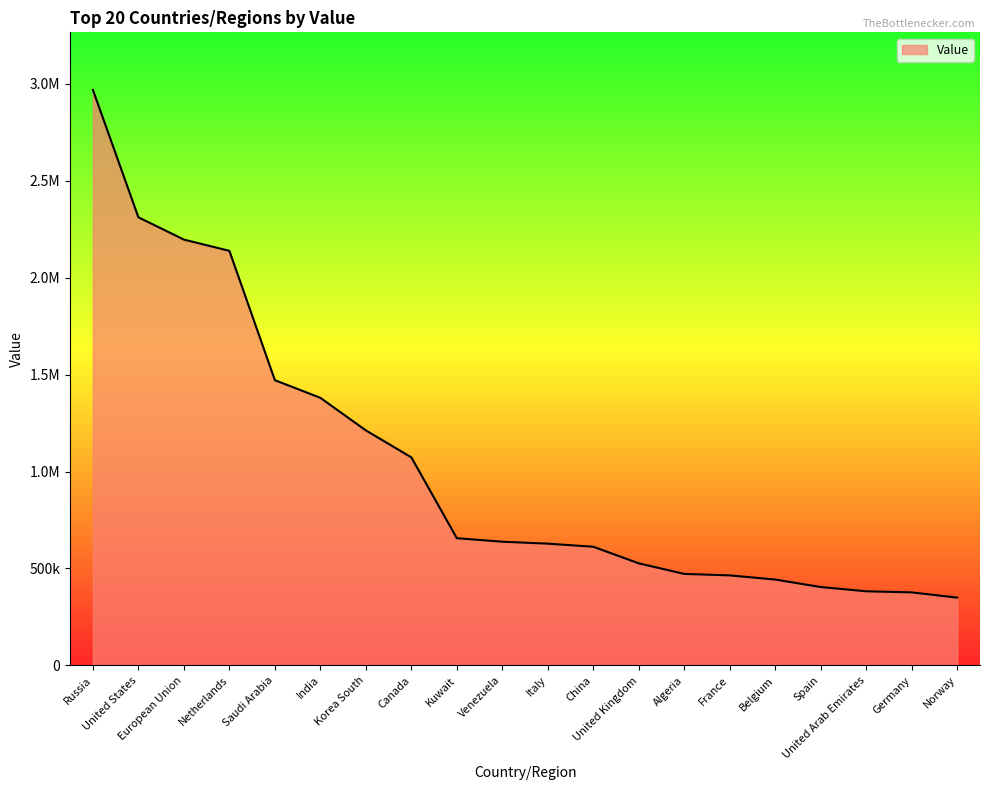

Is this an area chart (filled region under the line)?

Yes